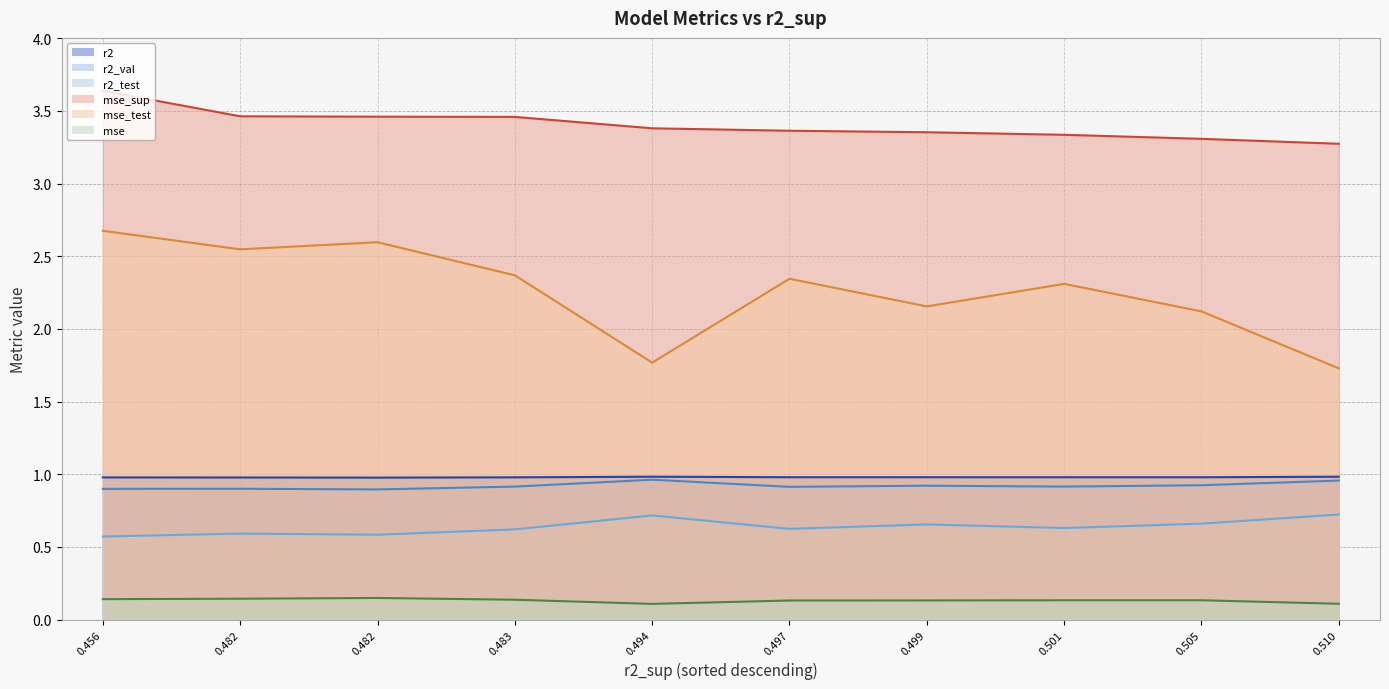

True or false: mse_sup and r2 cross at least once.

False